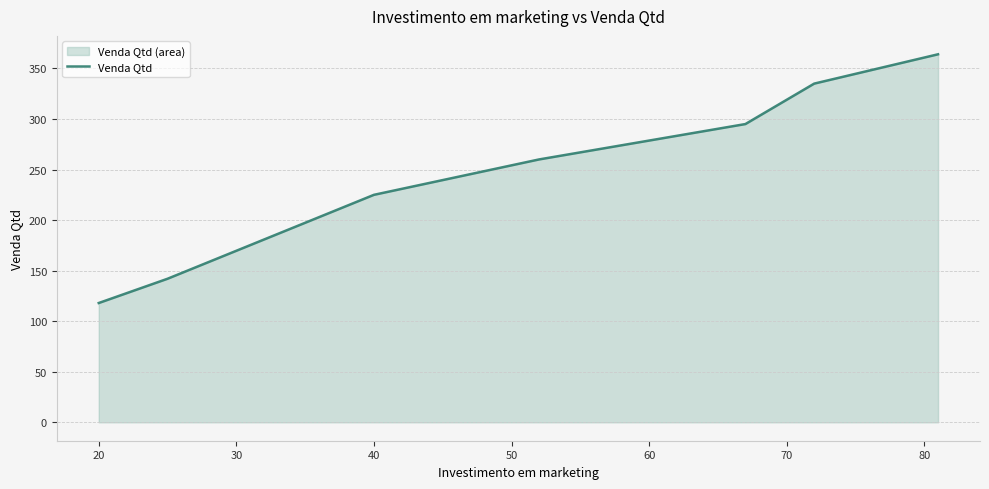

True or false: the data shows 118 at 20.

True